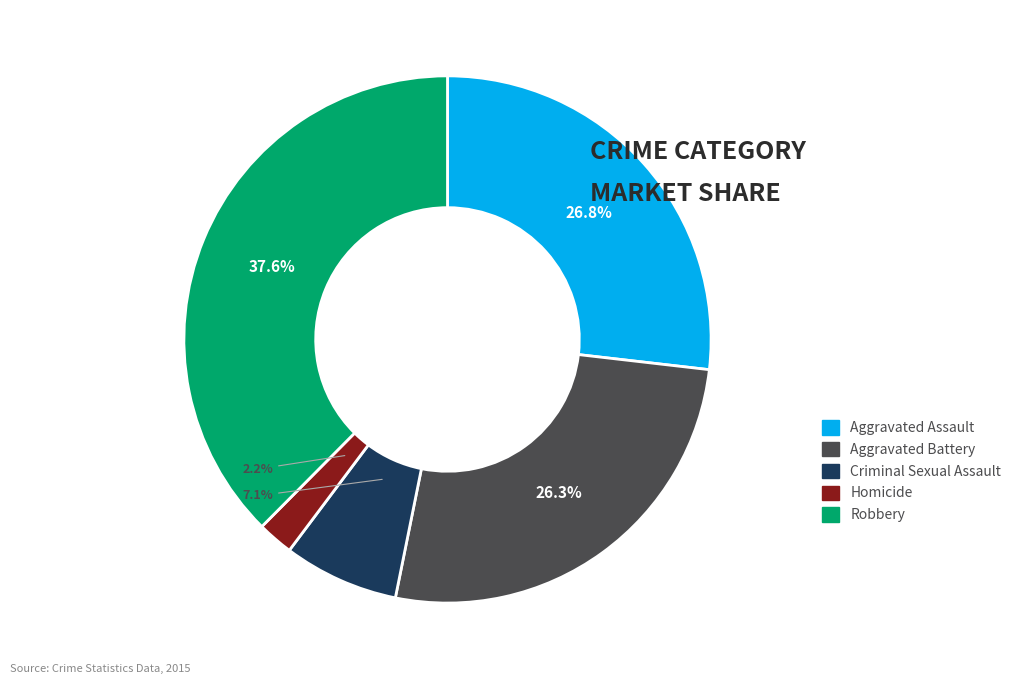

To the nearest percent, what percentage of the pie is Aggravated Battery?

26%